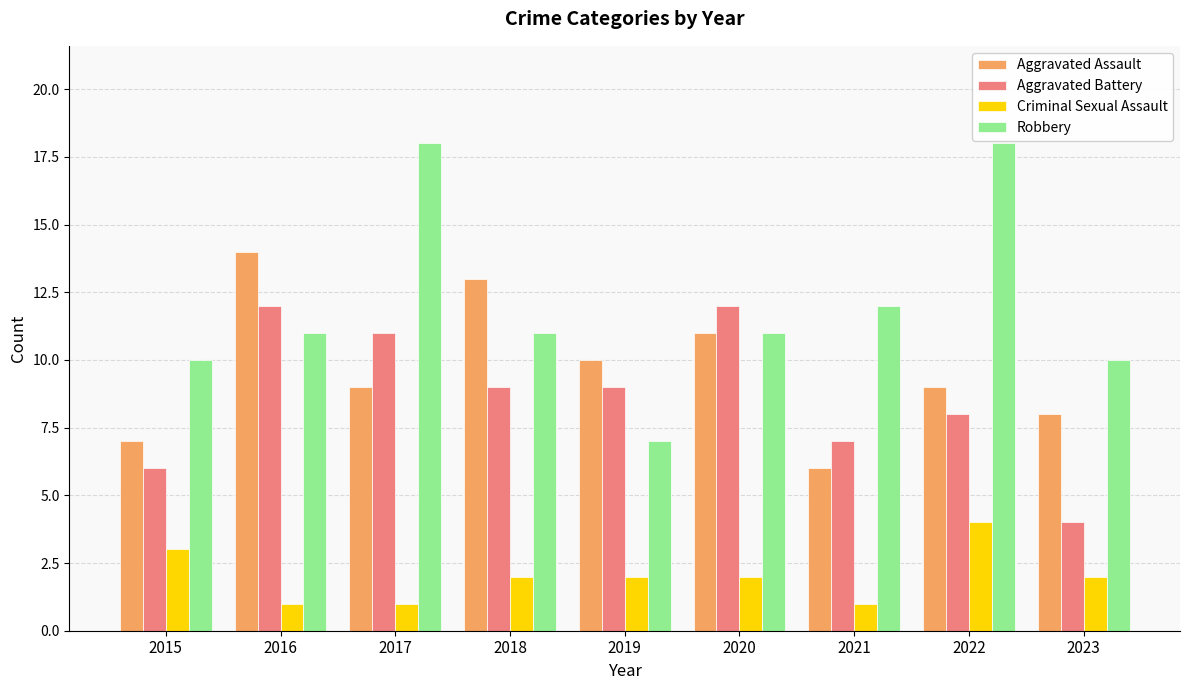

What are all the series names shown in the legend?

Aggravated Assault, Aggravated Battery, Criminal Sexual Assault, Robbery